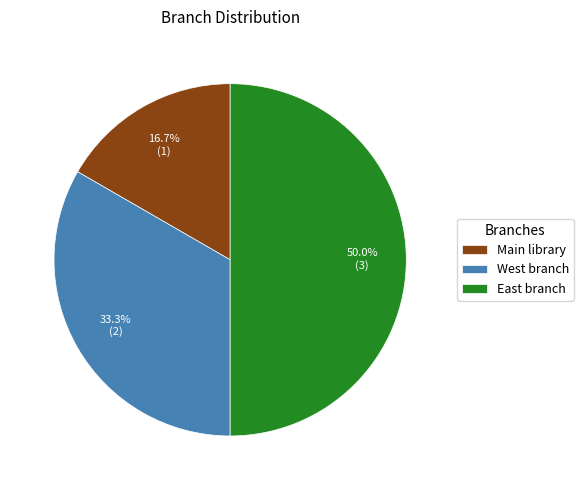

Does West branch represent more than half of the total?

No